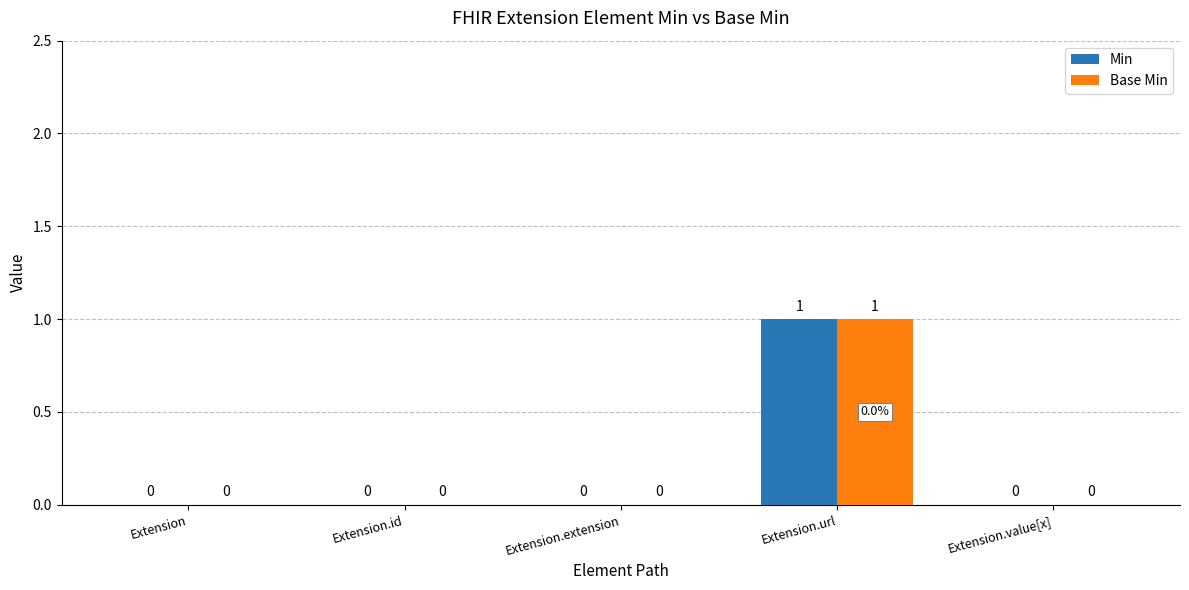

Which category has the highest value across all series?

Extension.url